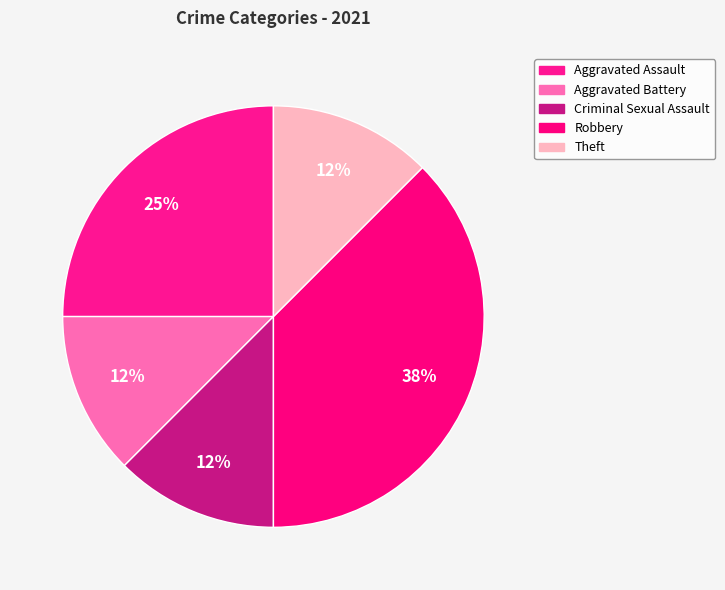

How many segments does this pie chart have?

5